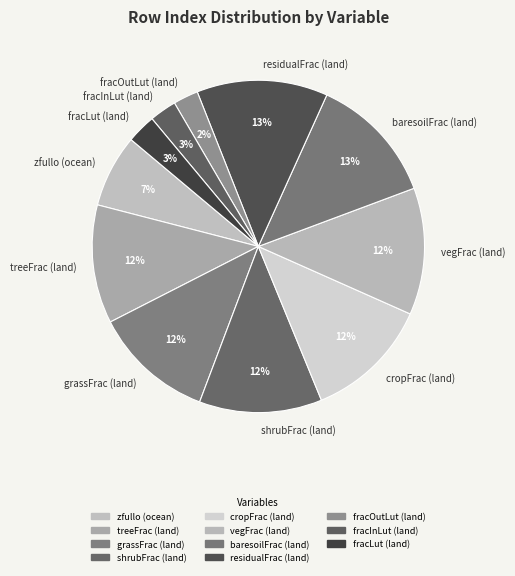

Is there any slice that represents more than half of the pie?

No